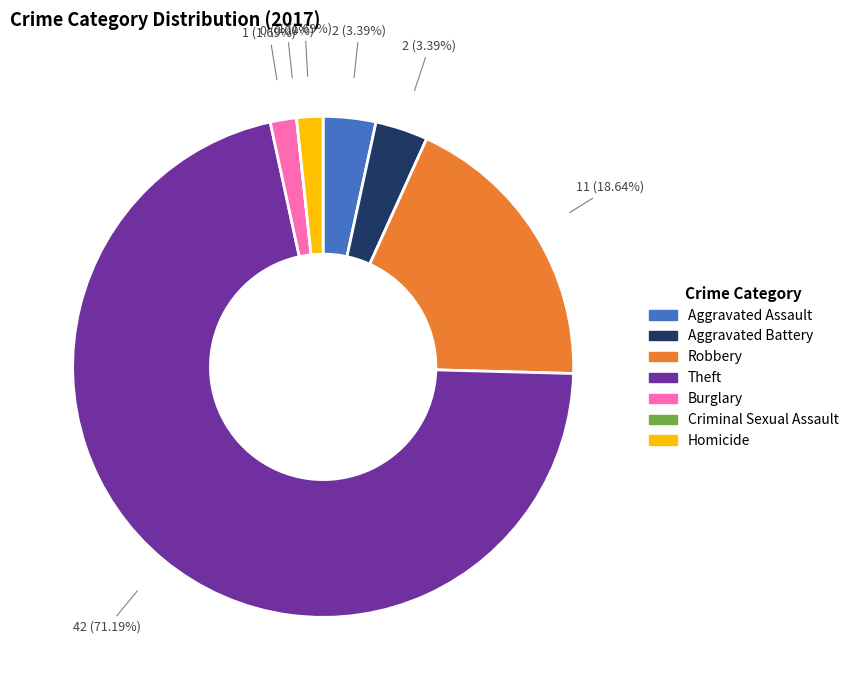

To the nearest percent, what percentage of the pie is Burglary?

2%